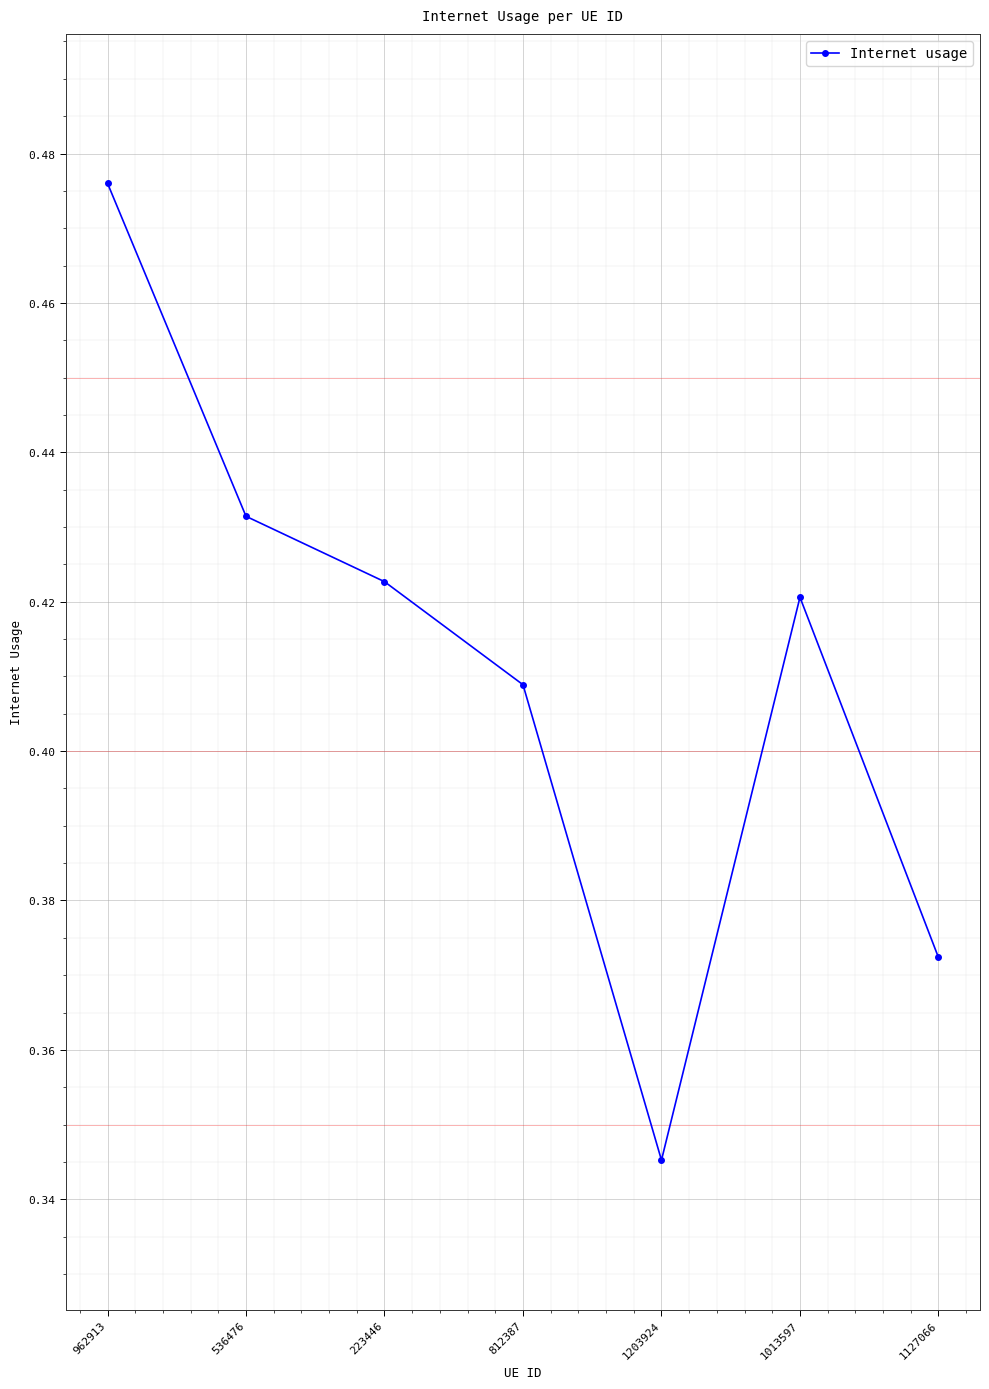

What position from the left is 962913?

1